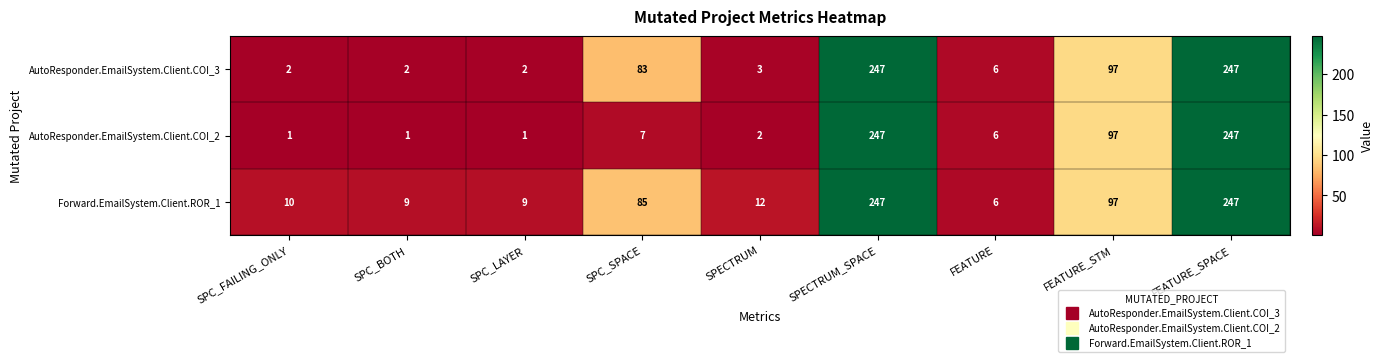

Rank the series by their average value, from lowest to highest.

AutoResponder.EmailSystem.Client.COI_2, AutoResponder.EmailSystem.Client.COI_3, Forward.EmailSystem.Client.ROR_1